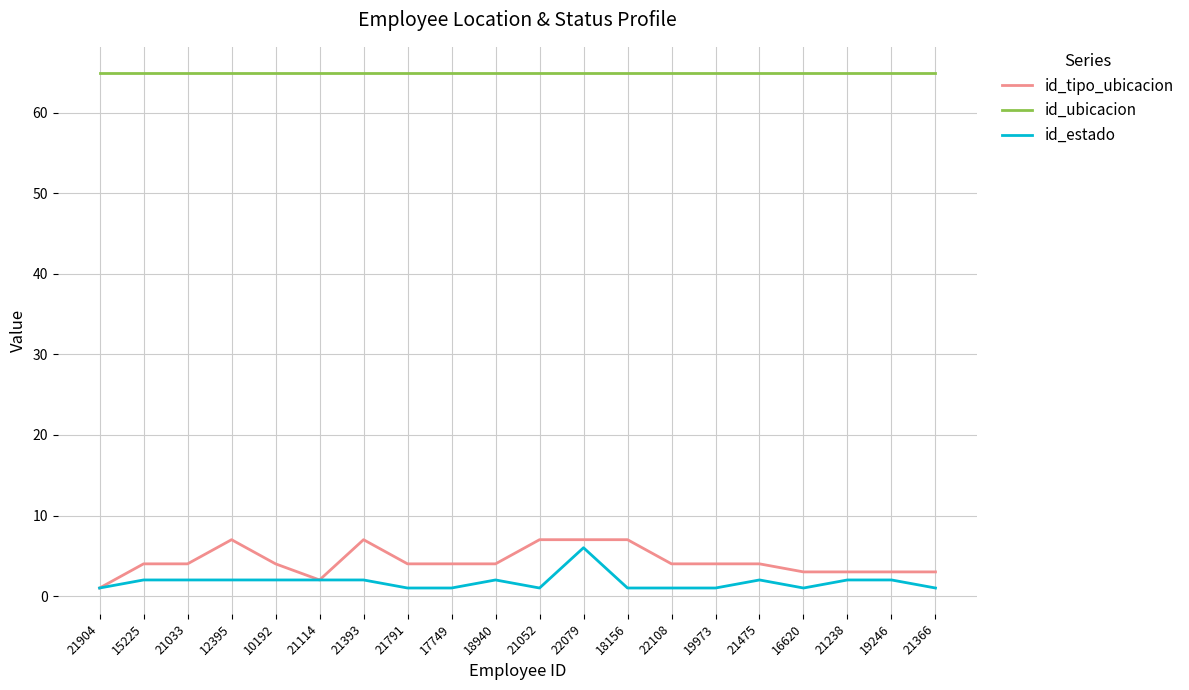

What is the total value across all series at 12395?

74